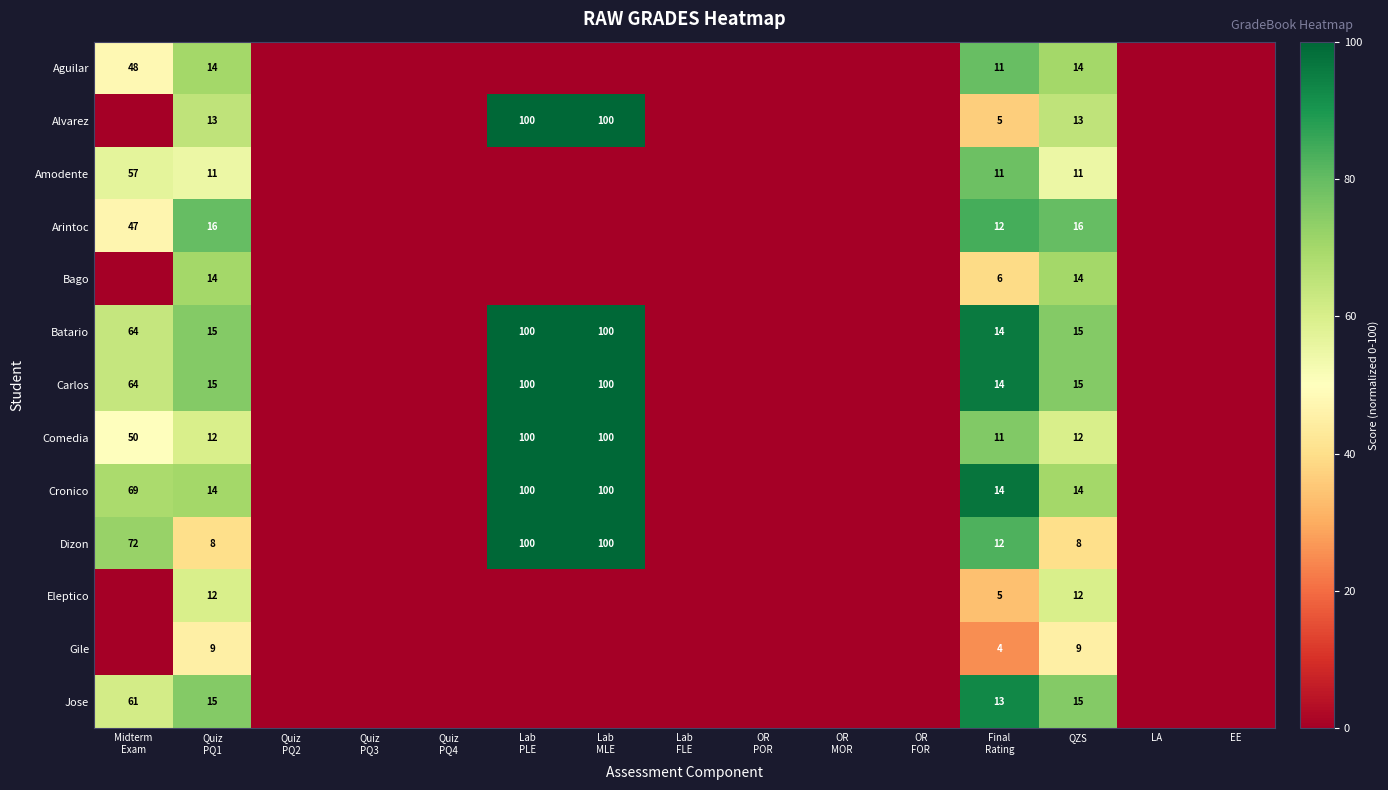

What is the total value across all series at Quiz
PQ1?

168